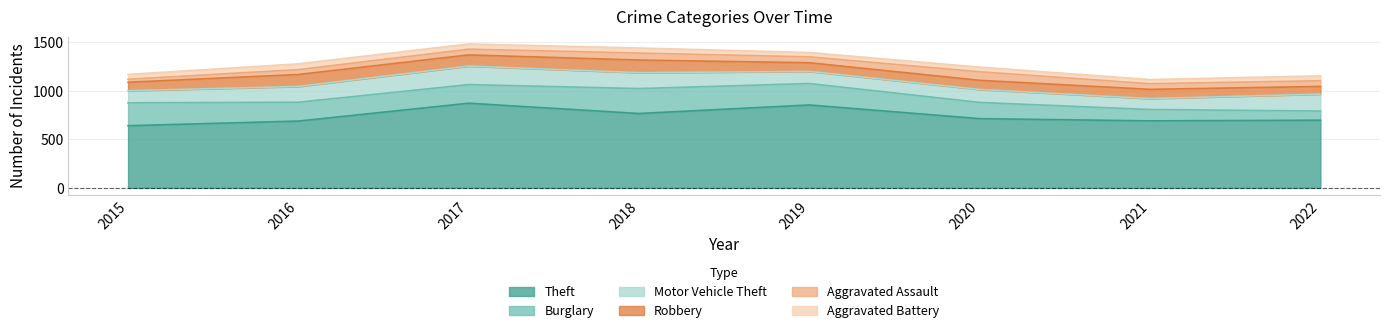

Reading left to right, list all the values displayed in this chart.

Theft: 2015=641	2016=689	2017=873	2018=767	2019=855	2020=714	2021=691	2022=698
Burglary: 2015=236	2016=194	2017=192	2018=257	2019=221	2020=167	2021=117	2022=94
Motor Vehicle Theft: 2015=125	2016=163	2017=191	2018=164	2019=125	2020=134	2021=113	2022=175
Robbery: 2015=87	2016=123	2017=115	2018=130	2019=89	2020=94	2021=95	2022=79
Aggravated Assault: 2015=31	2016=50	2017=59	2018=72	2019=61	2020=88	2021=58	2022=59
Aggravated Battery: 2015=50	2016=60	2017=54	2018=52	2019=45	2020=48	2021=43	2022=50